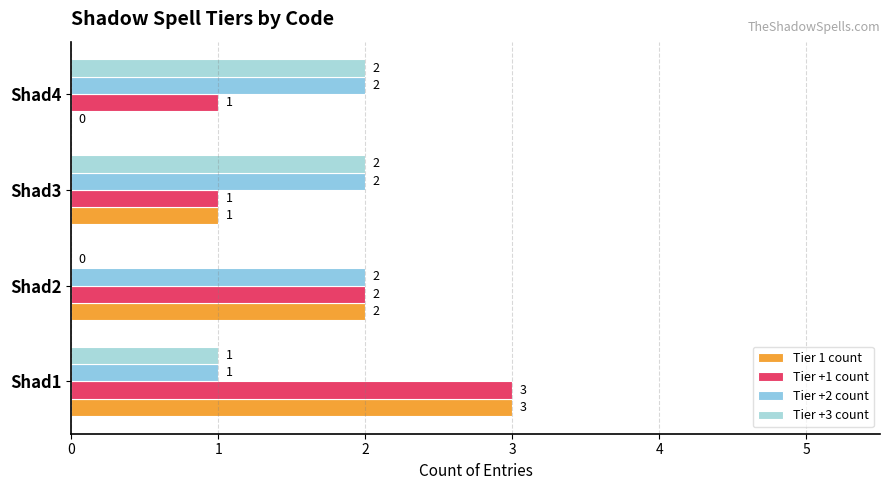

What are all the series names shown in the legend?

Tier 1 count, Tier +1 count, Tier +2 count, Tier +3 count